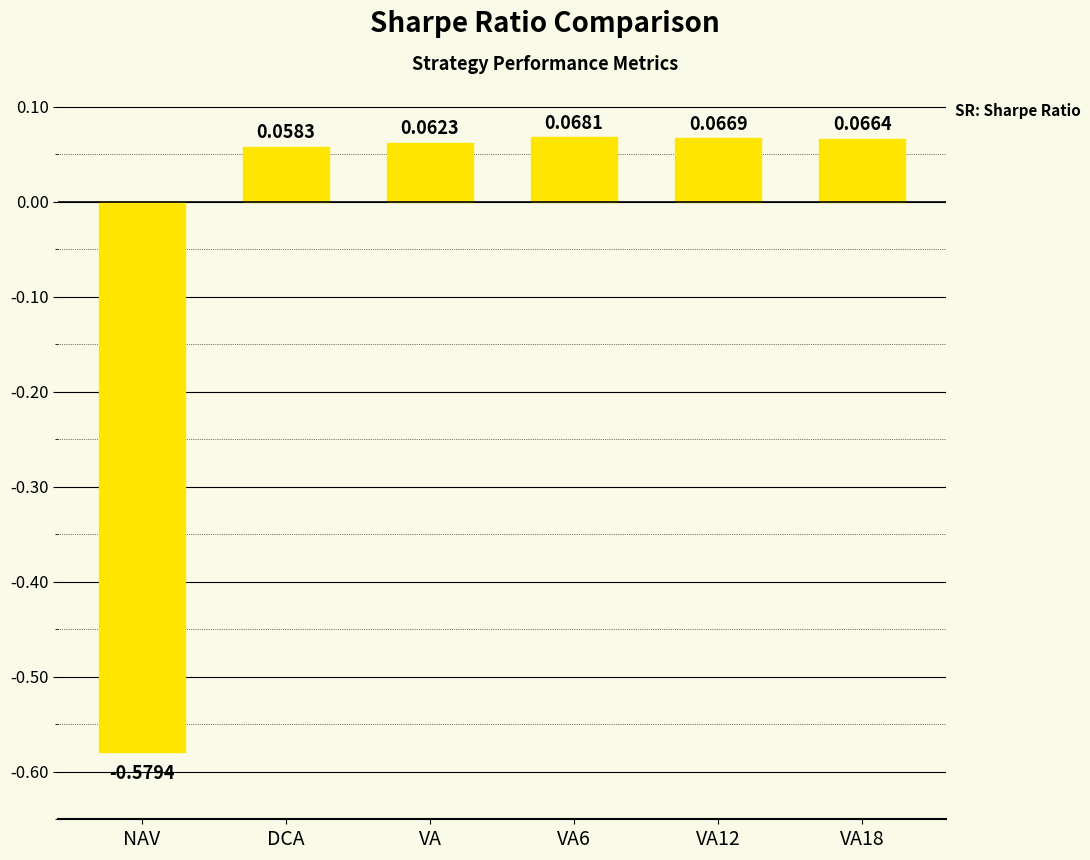

Where does the data first go above 0?

DCA